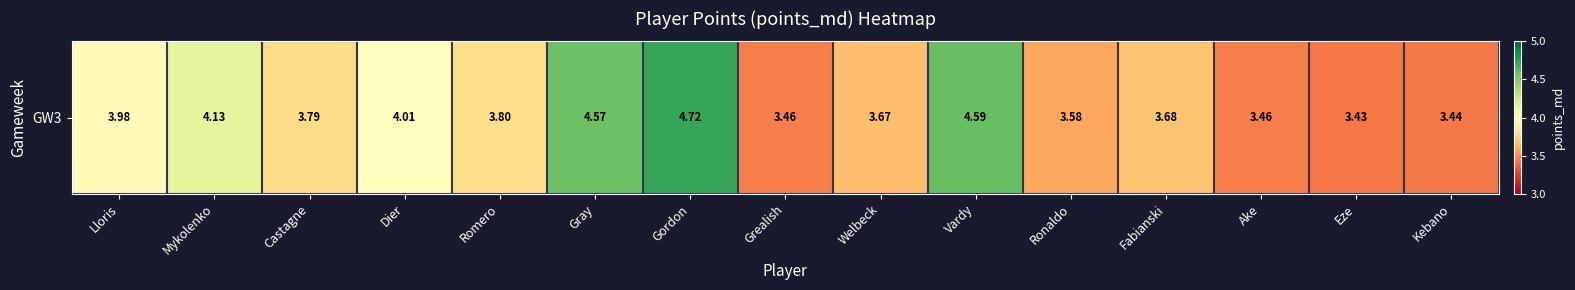

Which has a higher value, Mykolenko or Lloris?

Mykolenko